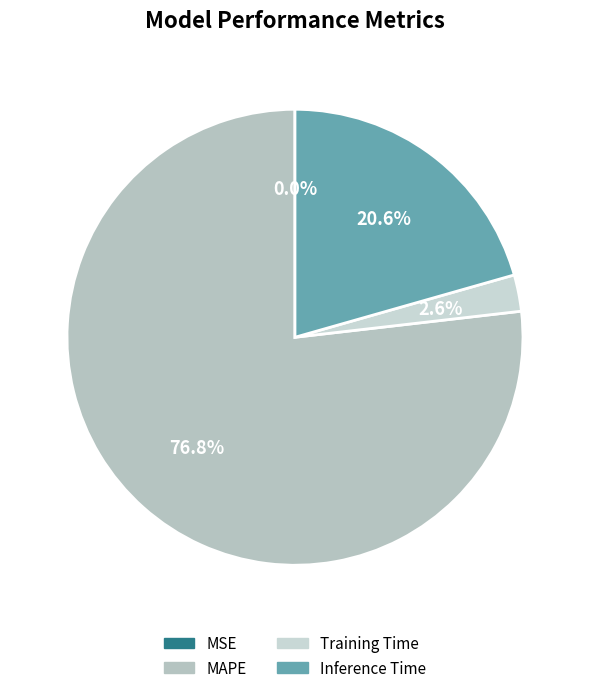

To the nearest percent, what is the combined percentage of MSE and Training Time?

3%